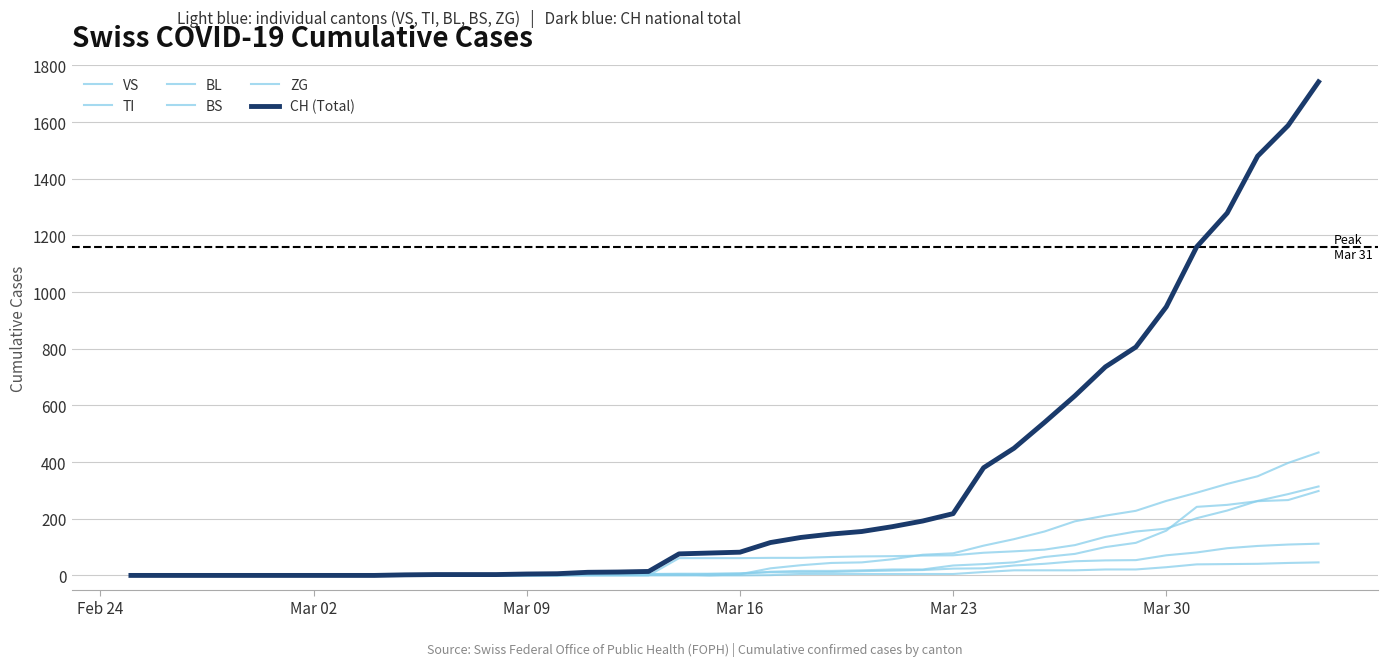

Does the chart have visible grid lines?

Yes